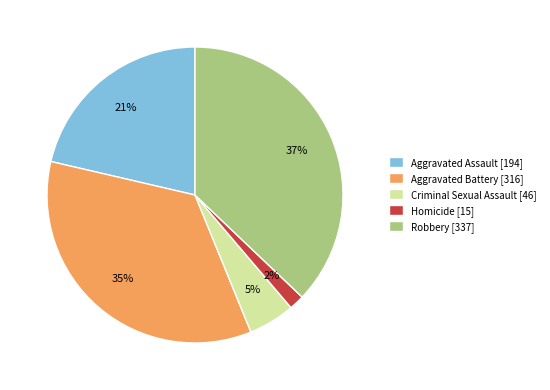

How many slices are in this pie chart?

5